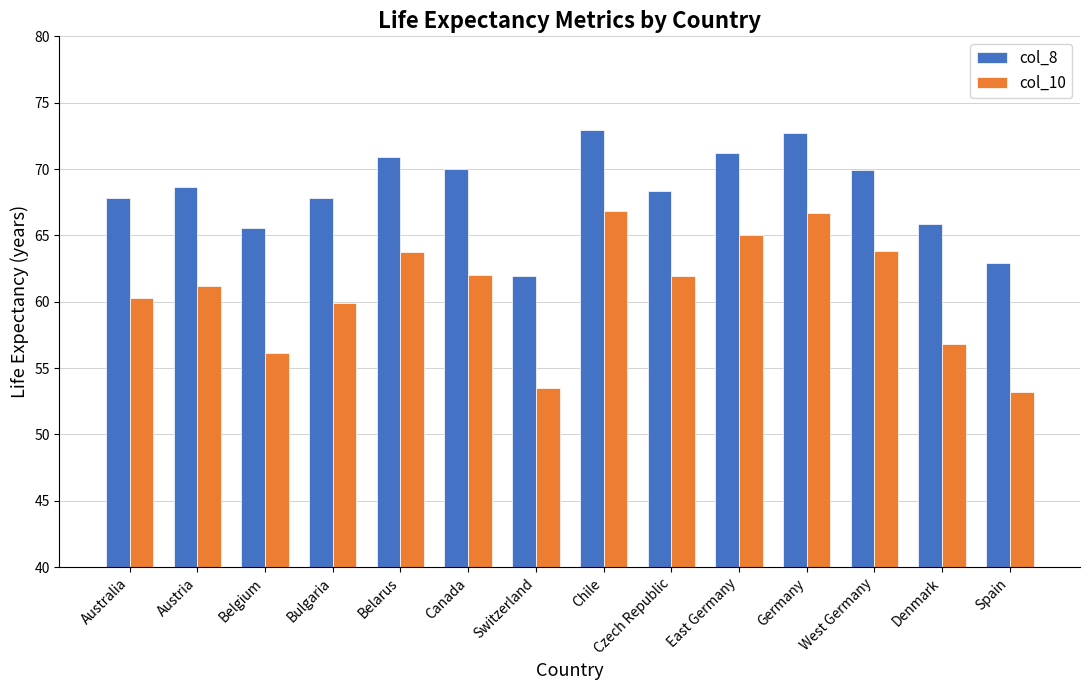

The value of col_10 at Germany is 17.1. True or false?

False